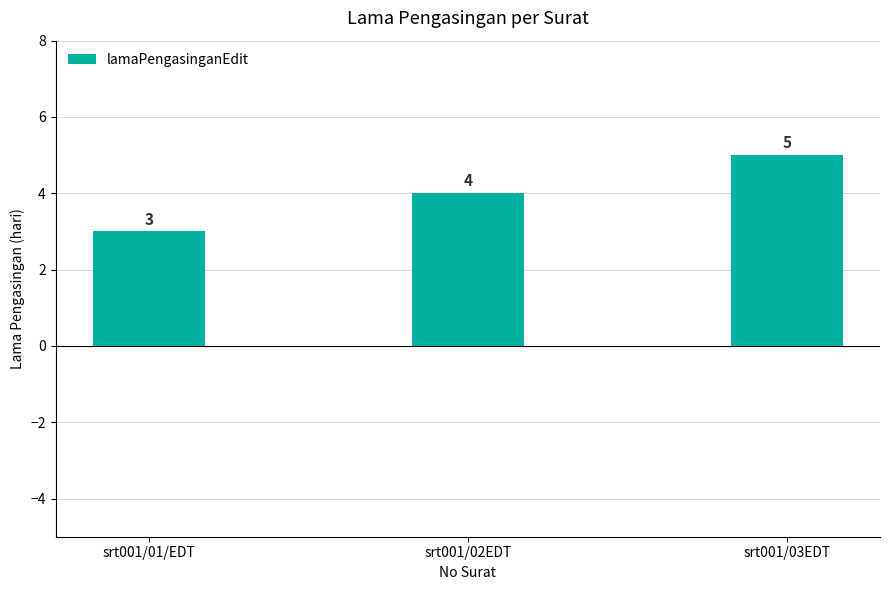

What is the difference between the values at srt001/02EDT and srt001/01/EDT?

1